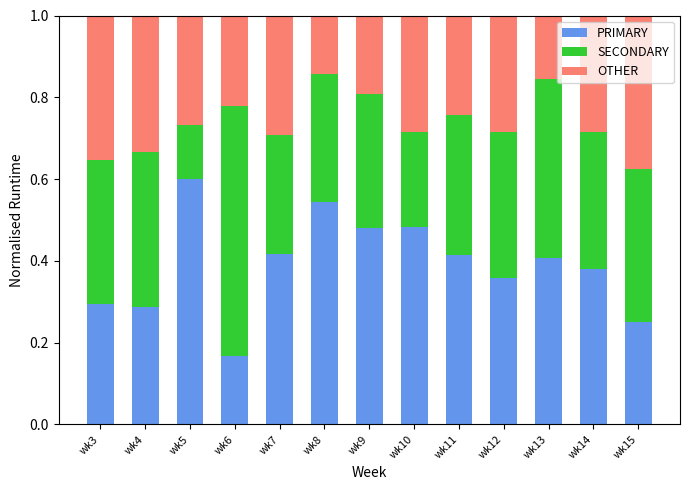

How many bars are there in total?

13